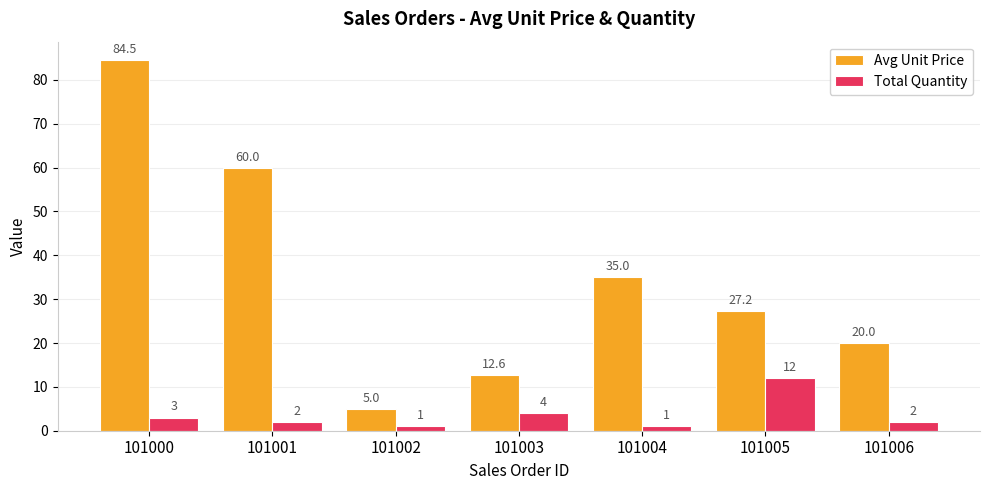

Which series has the widest spread of values?

Avg Unit Price